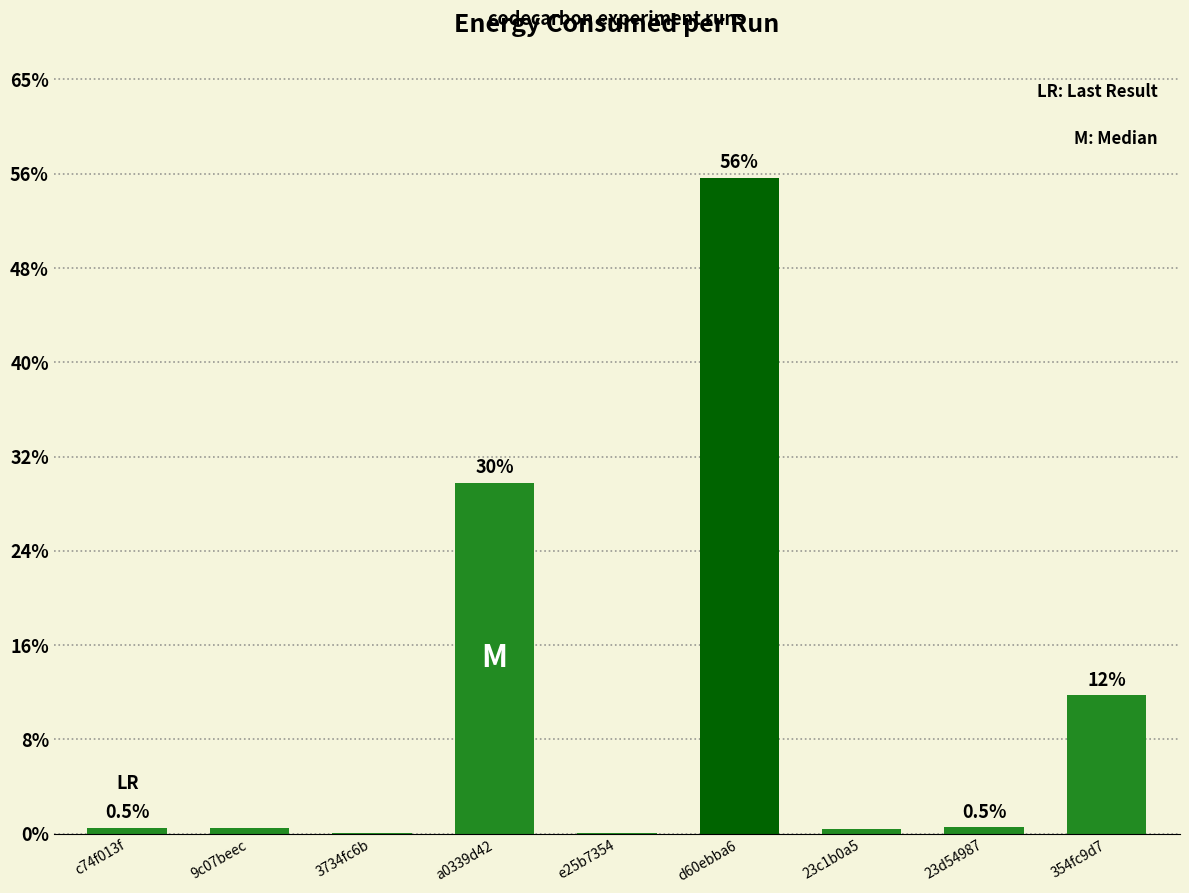

How many categories are shown in the chart?

9